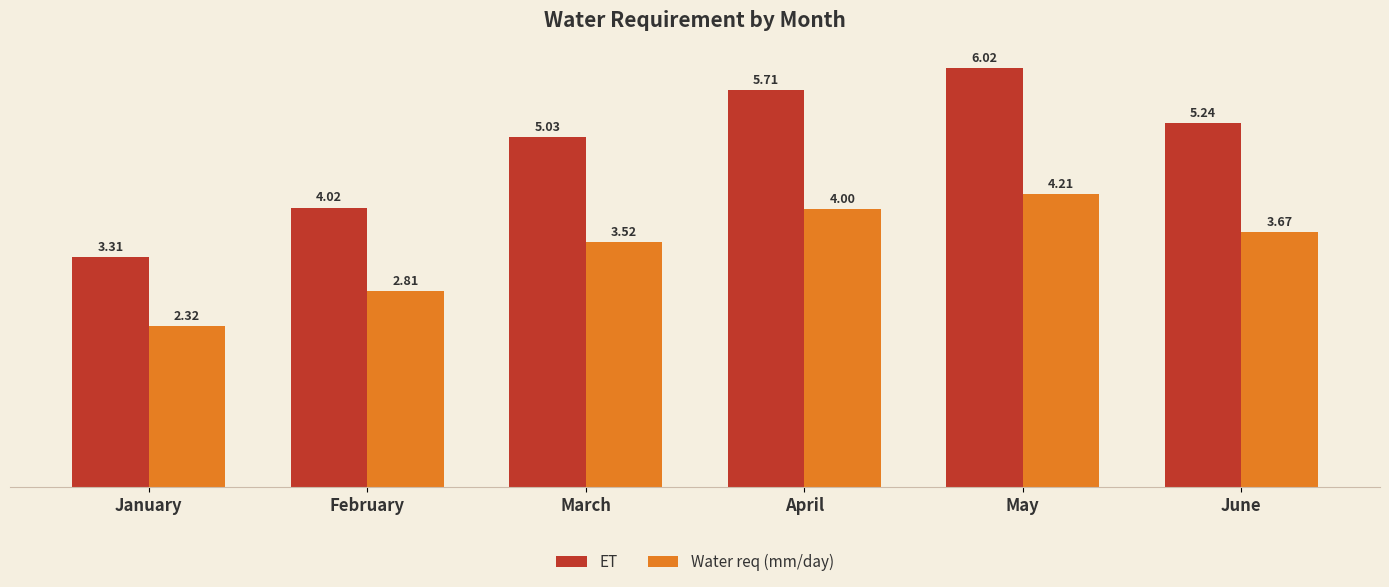

How many bars are there in total?

12